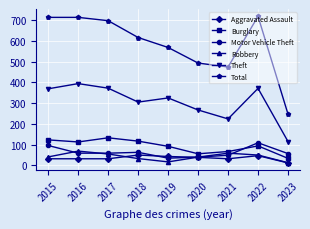

What is the greatest value displayed?

718